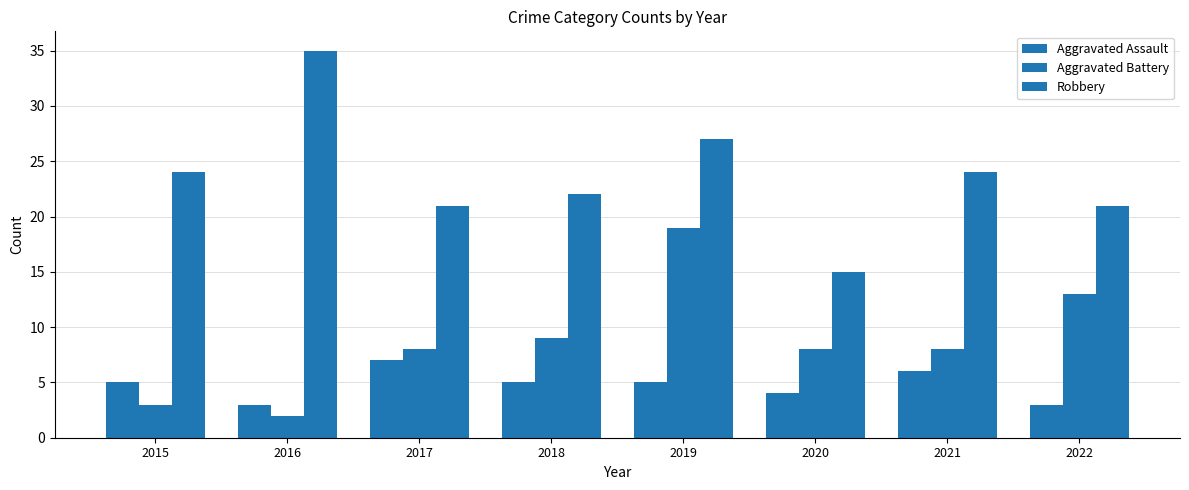

What is the difference between the maximum and minimum values in the Aggravated Assault series?

4